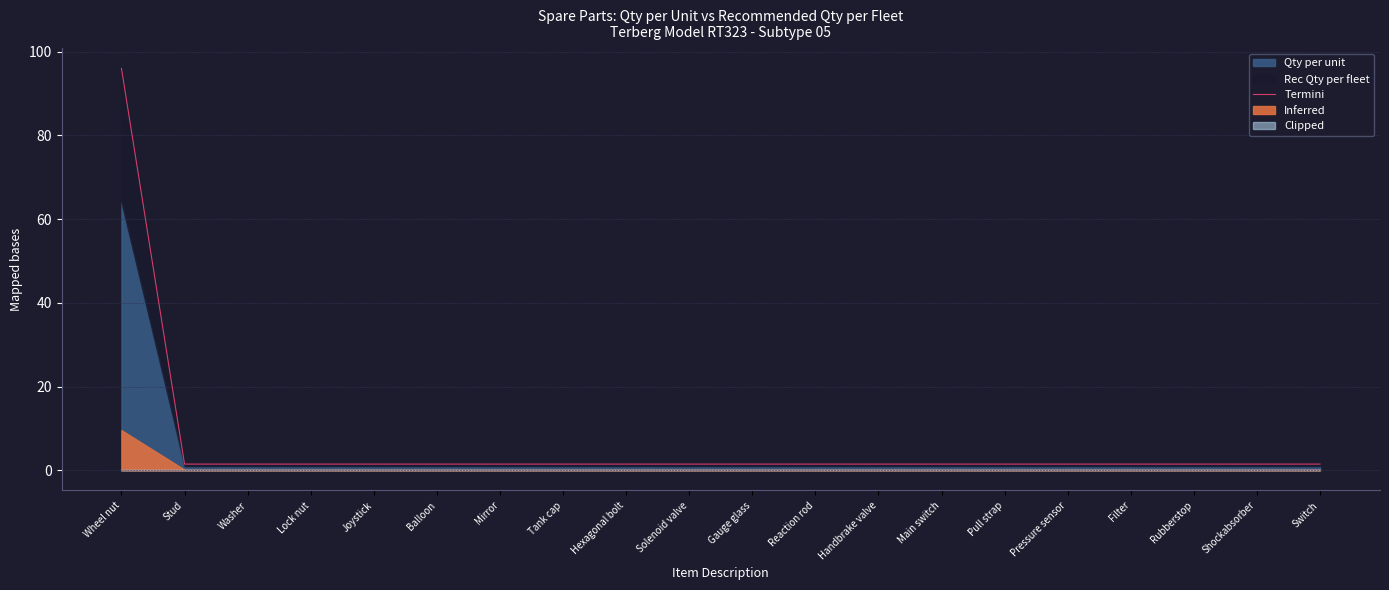

How many lines are shown in the chart?

1